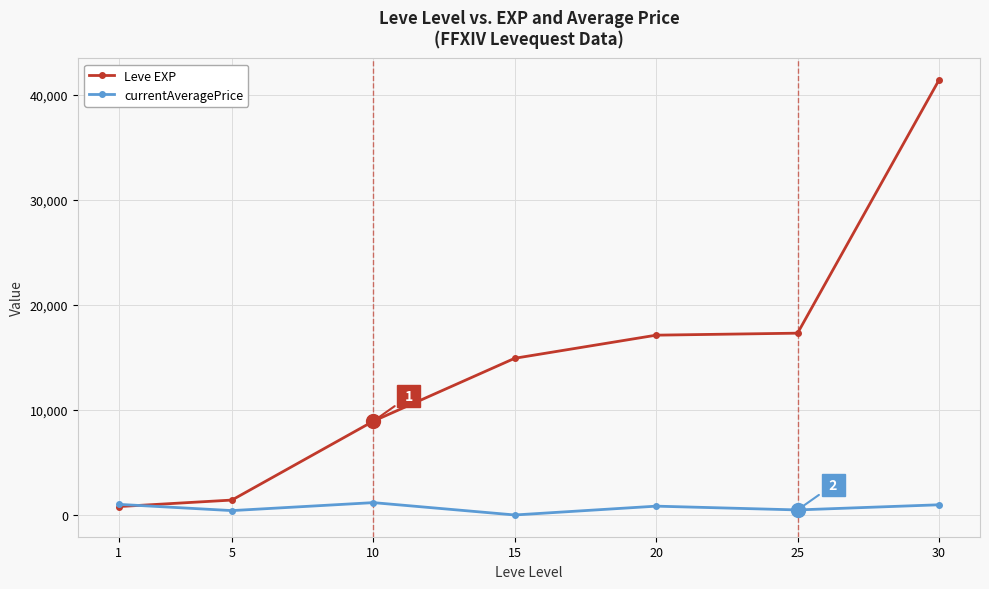

List the series in order of their overall mean, lowest first.

currentAveragePrice, Leve EXP